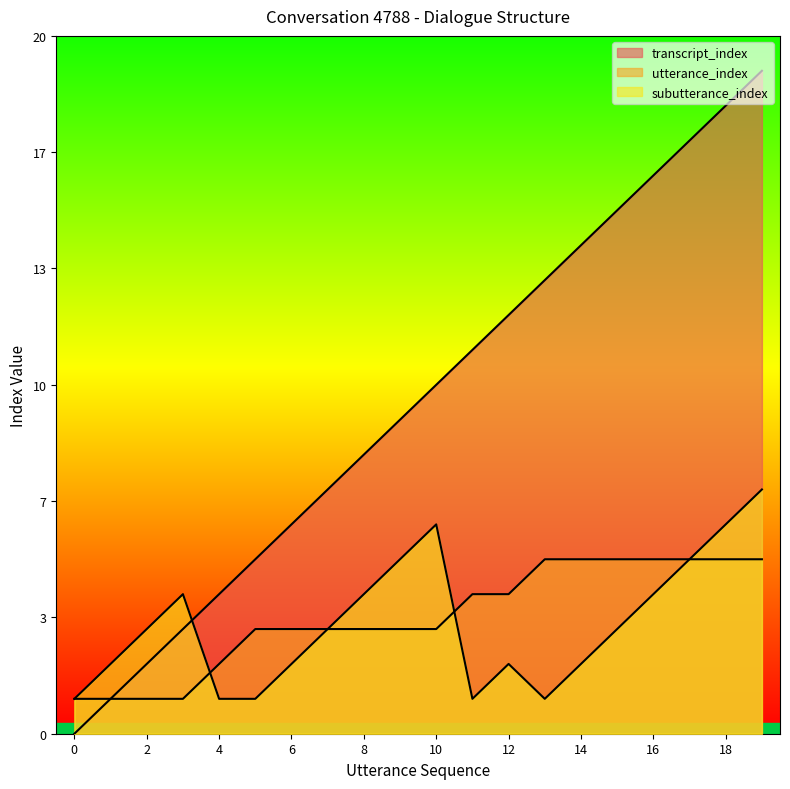

The transcript_index series shows 11 at 7. True or false?

False